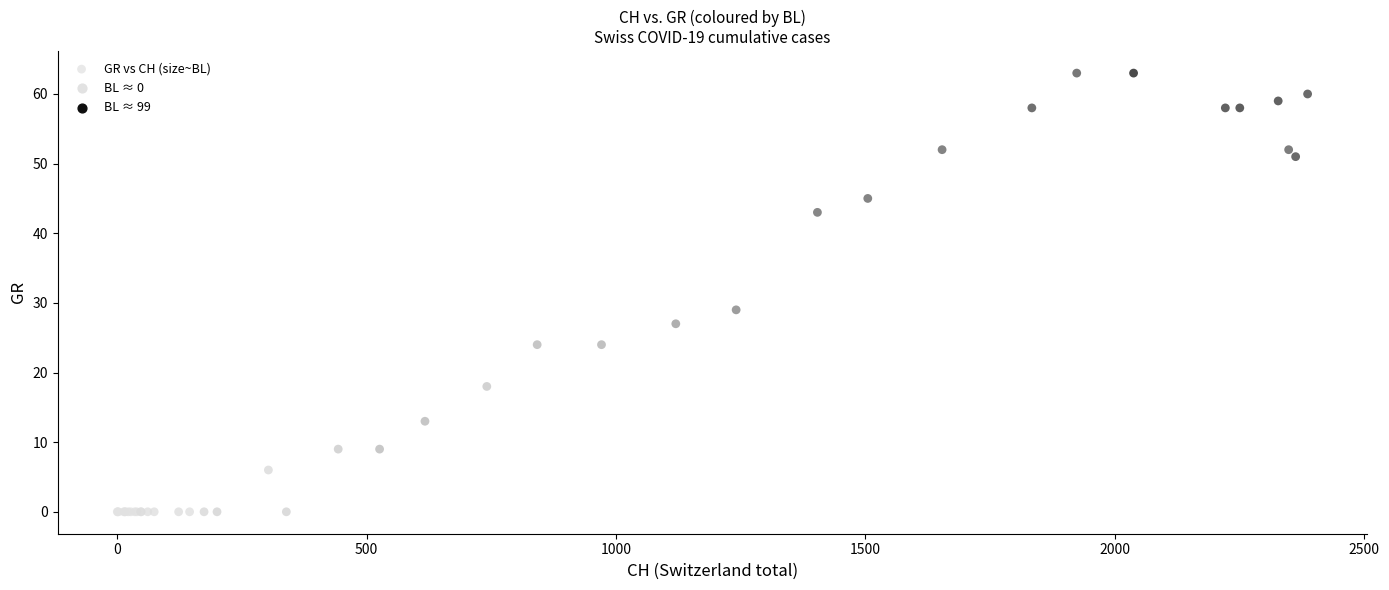

What Y value in the scatter plot is closest to 31?

29